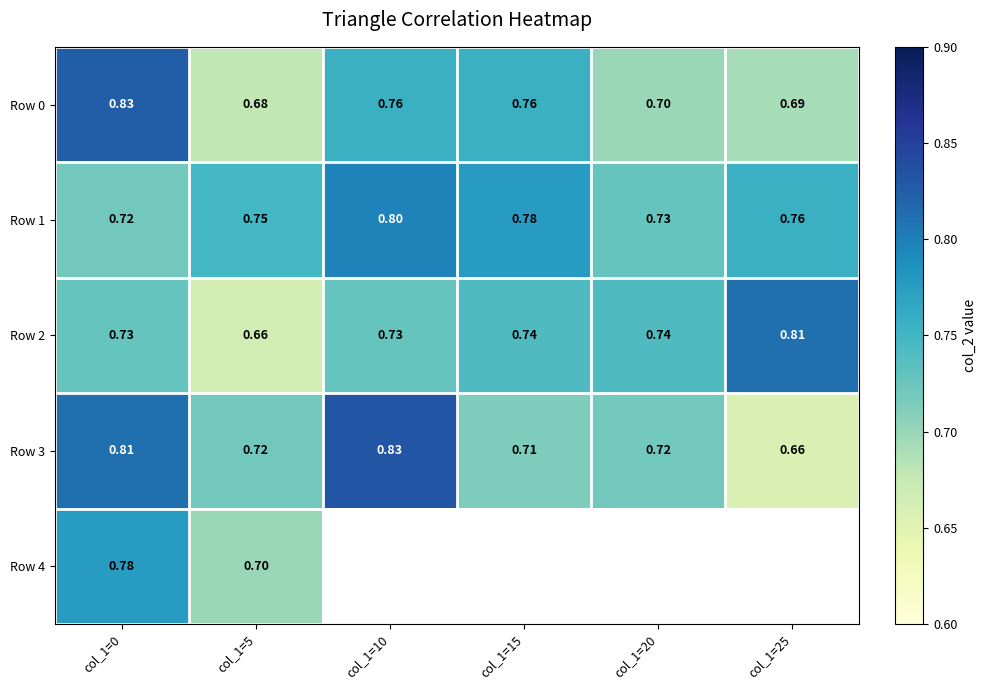

Where is Row 0 nearest to the value 0?

col_1=5